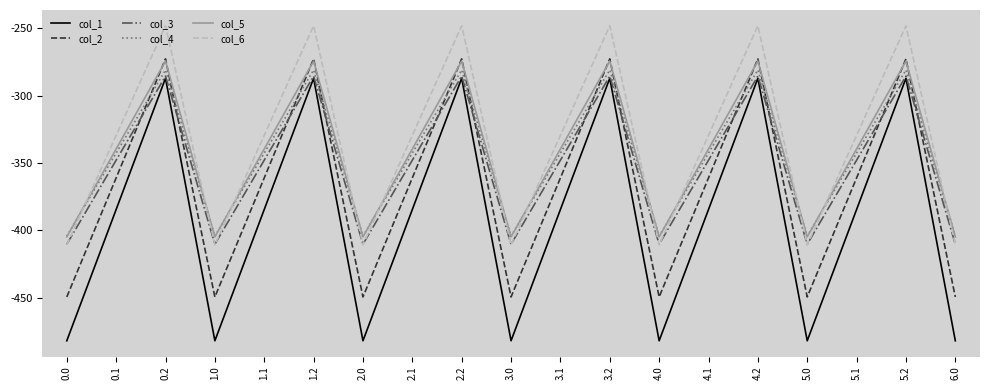

How many intersections are there between col_5 and col_6?

12